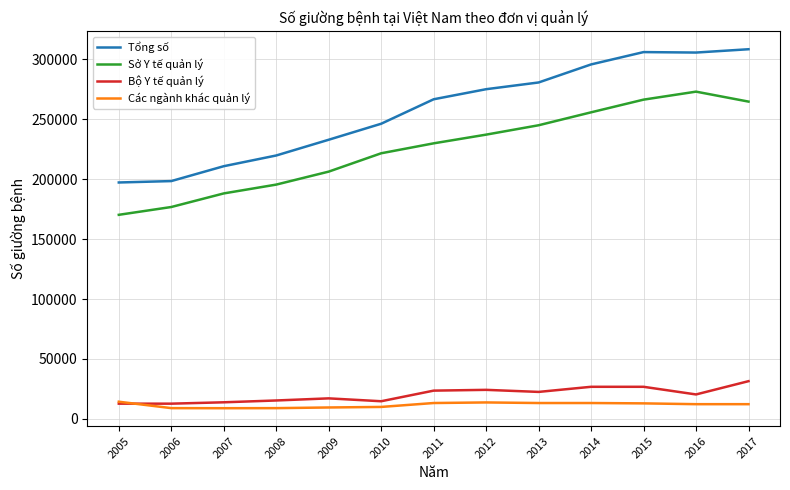

How many lines are shown in the chart?

4